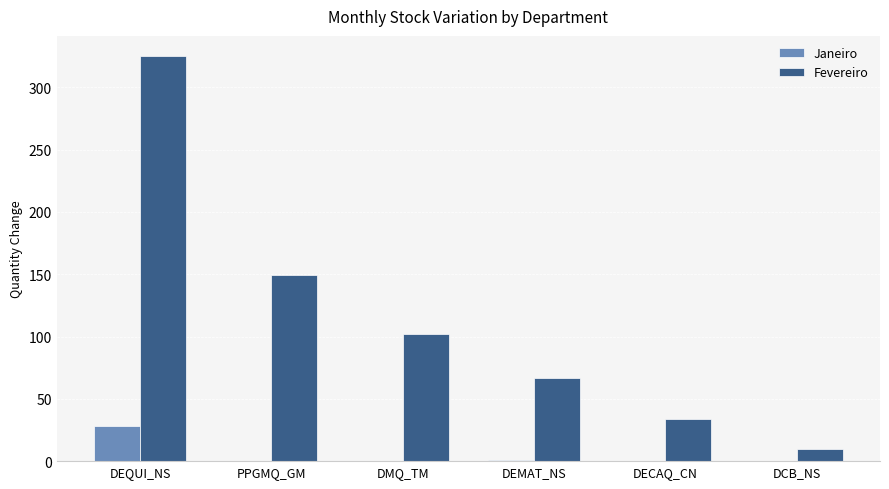

How many groups of bars are there?

6